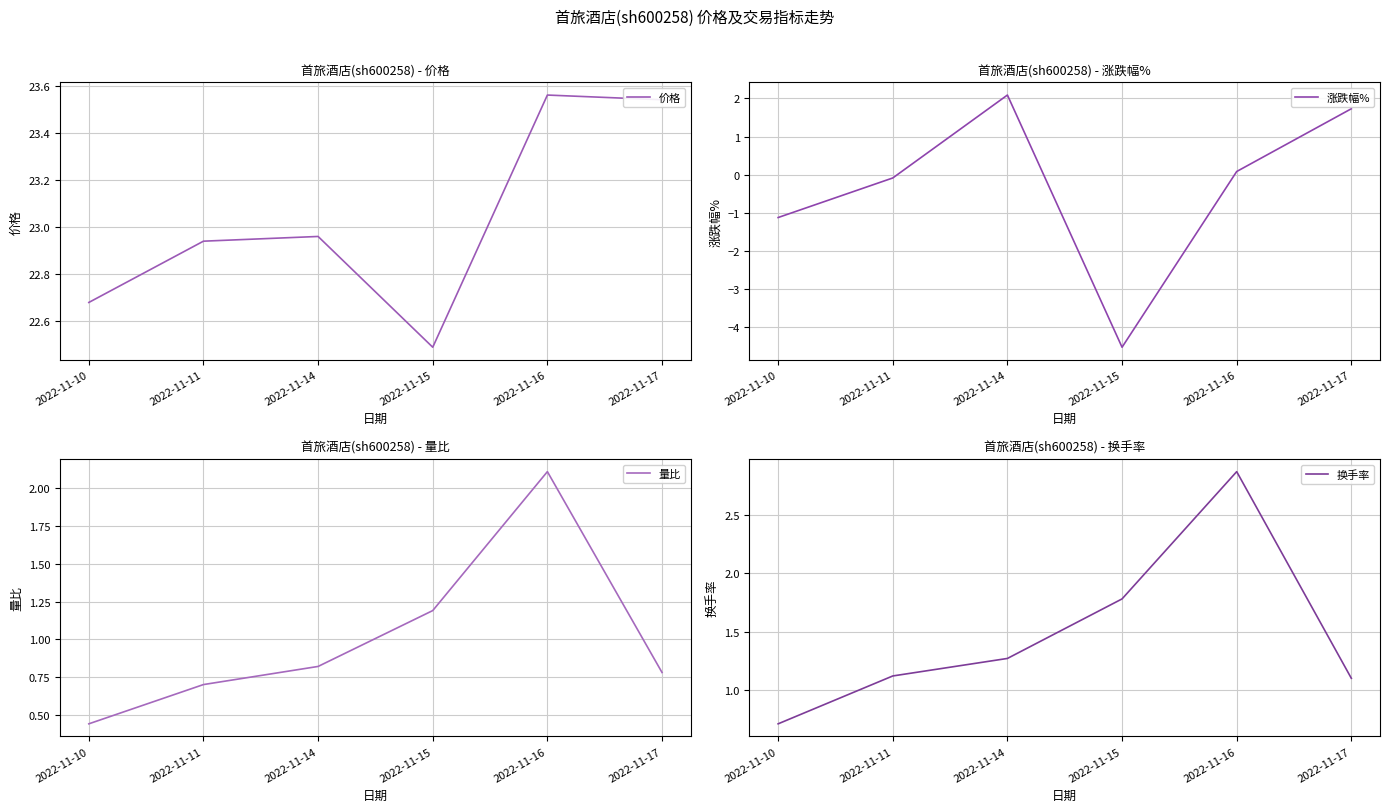

Which category has the highest value across all series?

2022-11-16